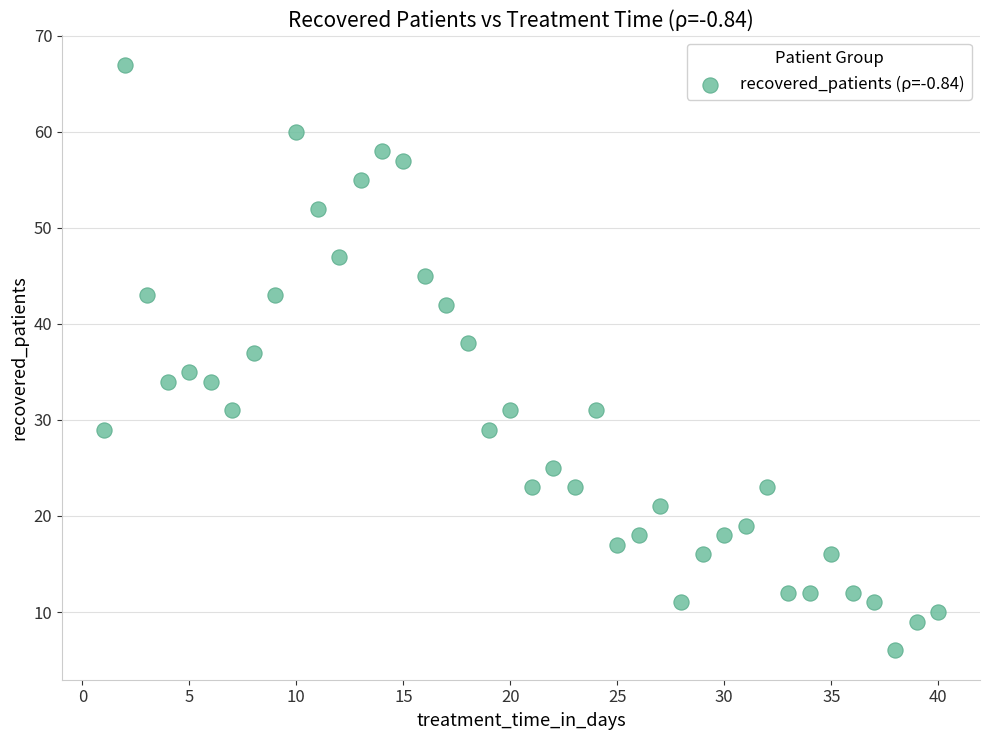

What is the range of X values (max minus min)?

39